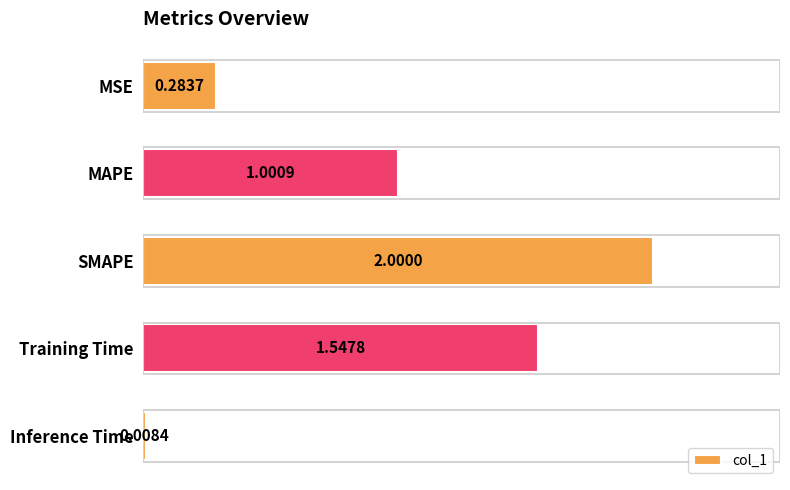

Rank the categories by value from highest to lowest.

SMAPE, Training Time, MAPE, MSE, Inference Time